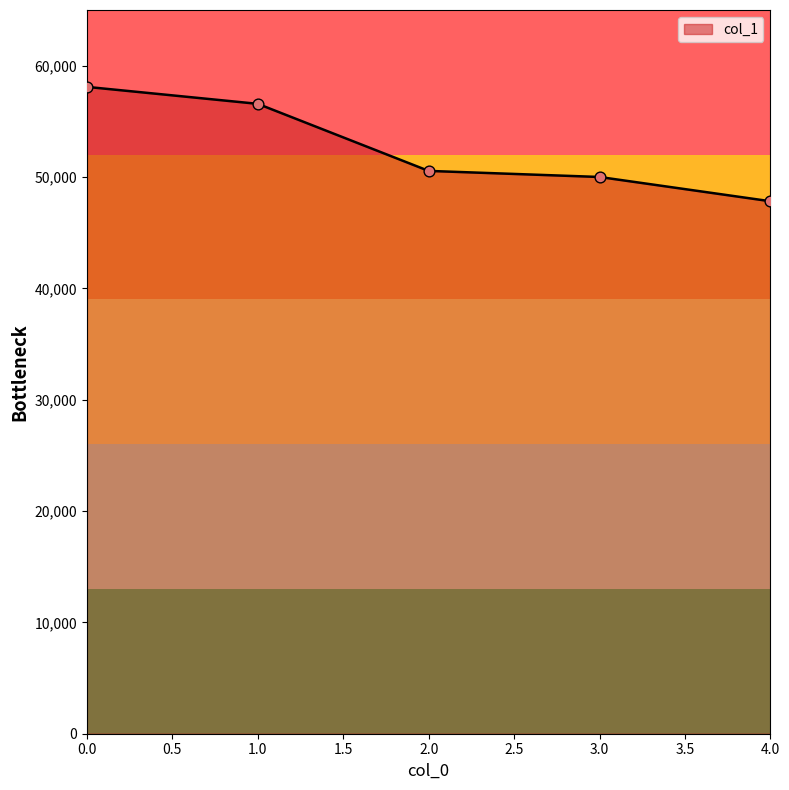

What is the change in value from 0.0 to 2.0?

-7546